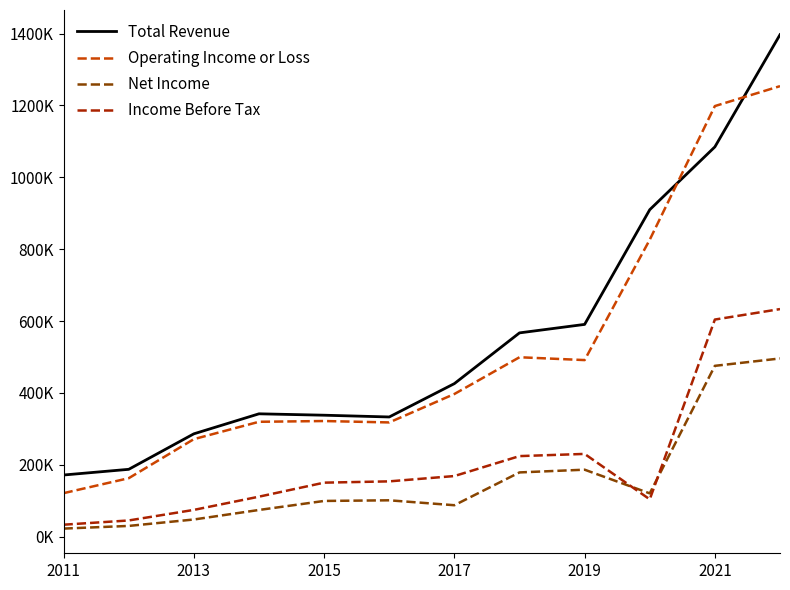

Does the chart have visible grid lines?

No